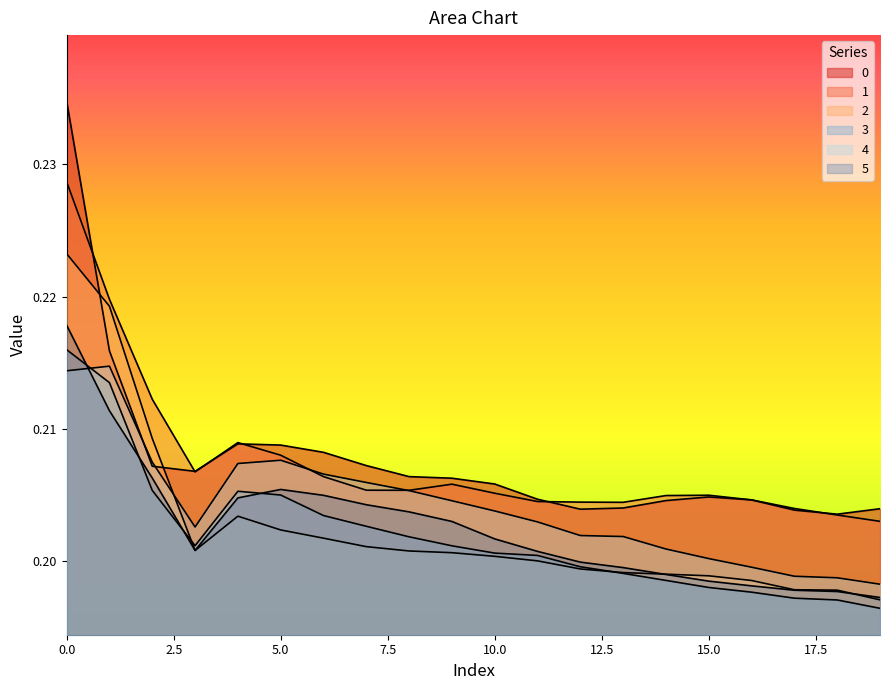

How many interior local peaks does the 0 series have?

2